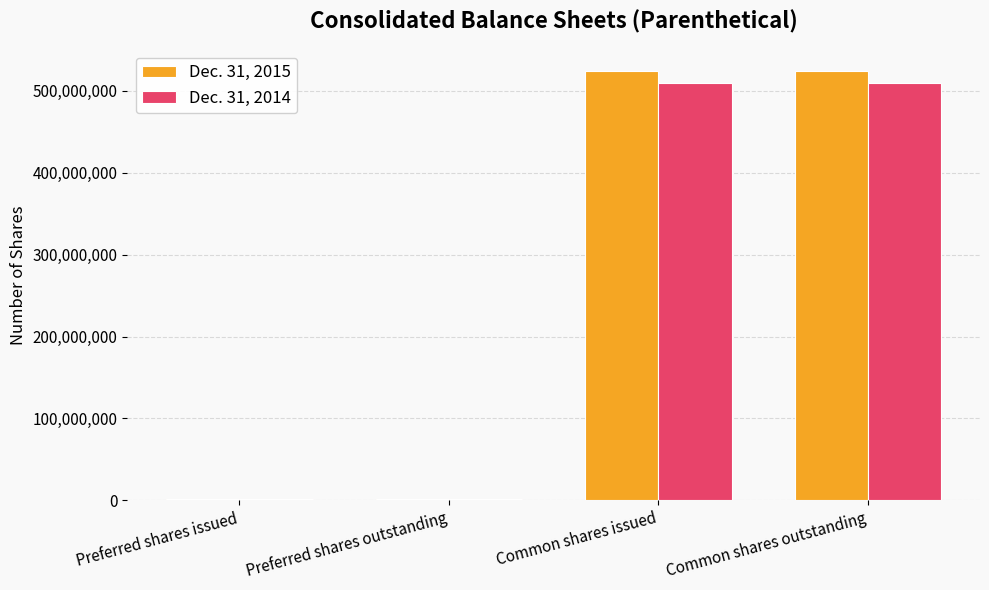

The Dec. 31, 2014 series shows 798836953 at Common shares outstanding. True or false?

False